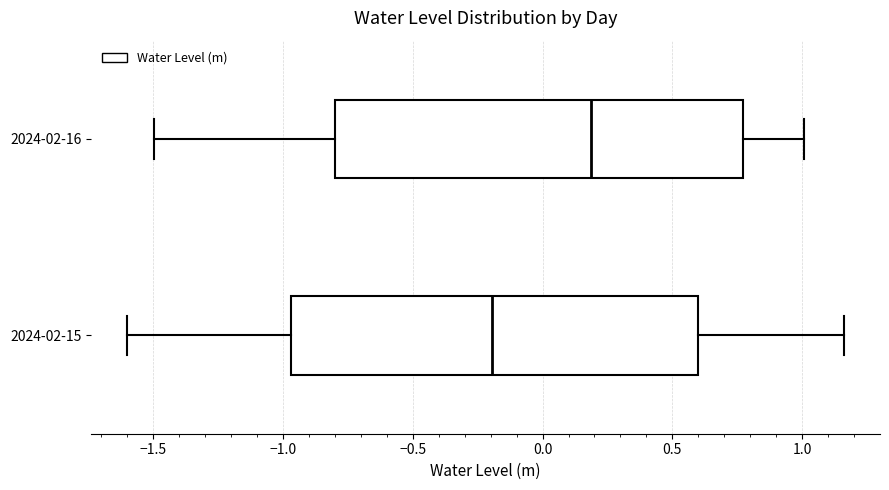

Which box has the furthest to the left median line?

2024-02-15